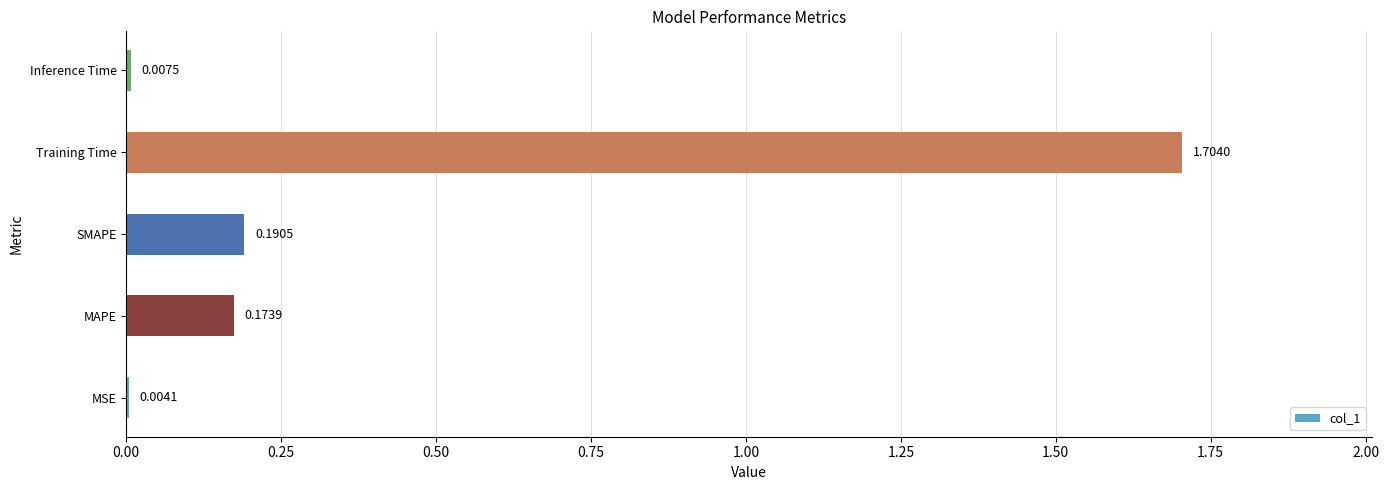

At which label is the value closest to 0?

MSE